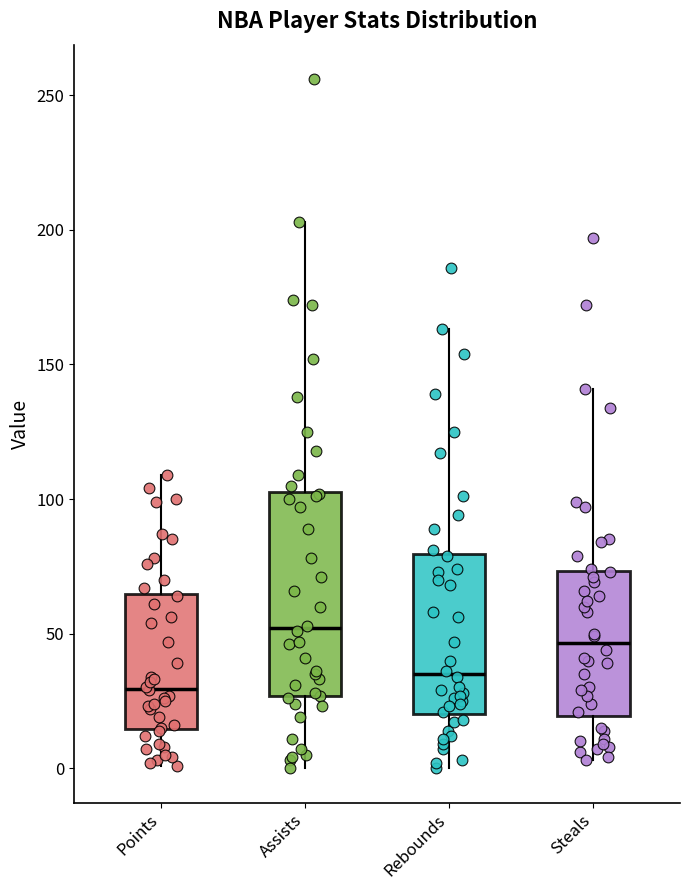

Reading left to right, transcribe this box plot: for each box, give where its median line is, the range the box spans, and where its two whiskers end, as read against the y-axis. The values are not printed on the chart, so give them approximately, as read against the axis.

Points: median 30, box 15 to 65, whiskers 0 to 110
Assists: median 50, box 25 to 105, whiskers 0 to 205
Rebounds: median 35, box 20 to 80, whiskers 0 to 165
Steals: median 45, box 20 to 75, whiskers 5 to 140